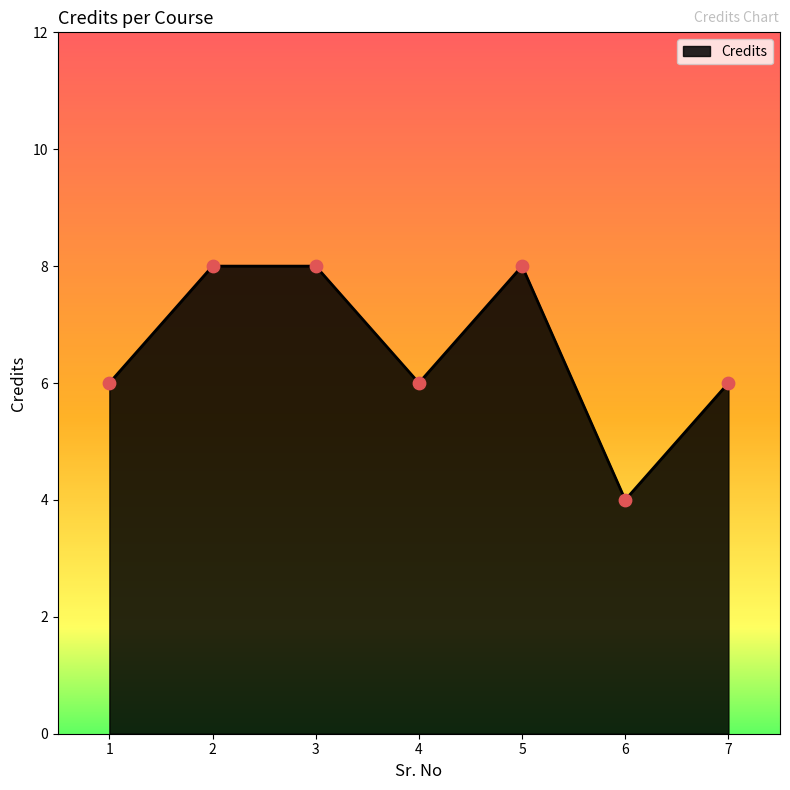

What is the ratio of the value at 5 to the value at 1?

1.3